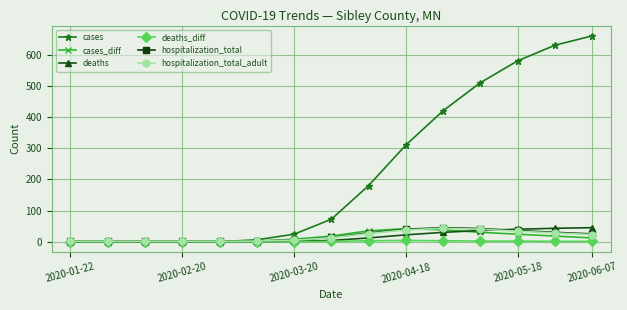

Which series has the widest spread of values?

cases